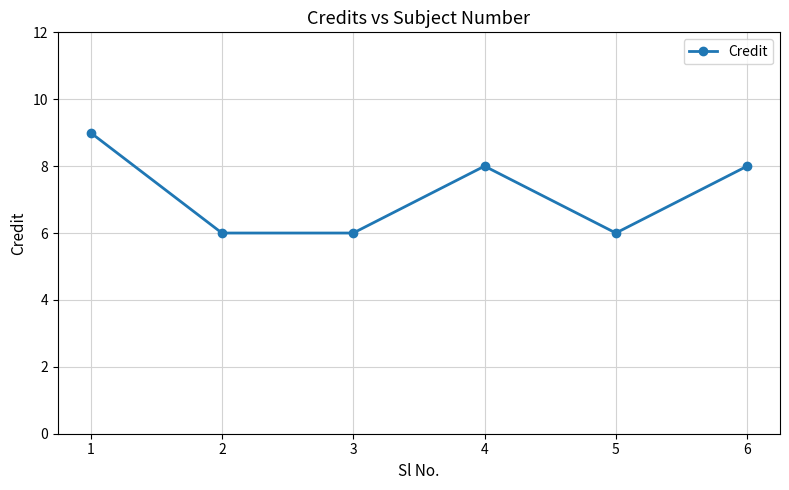

What is the maximum value shown in the chart?

9